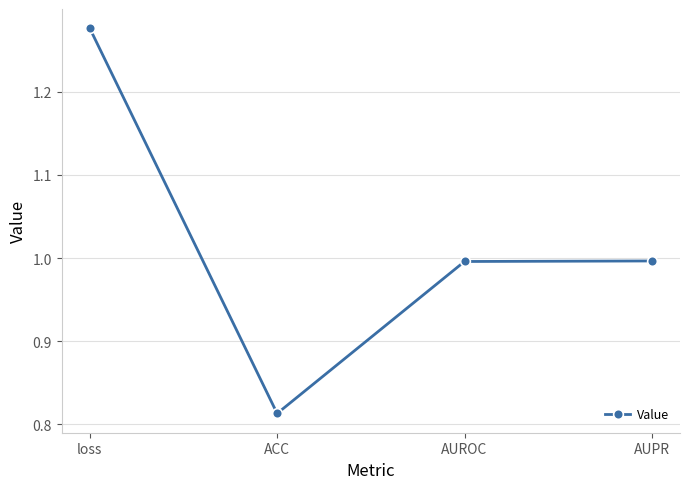

How many lines are shown in the chart?

1